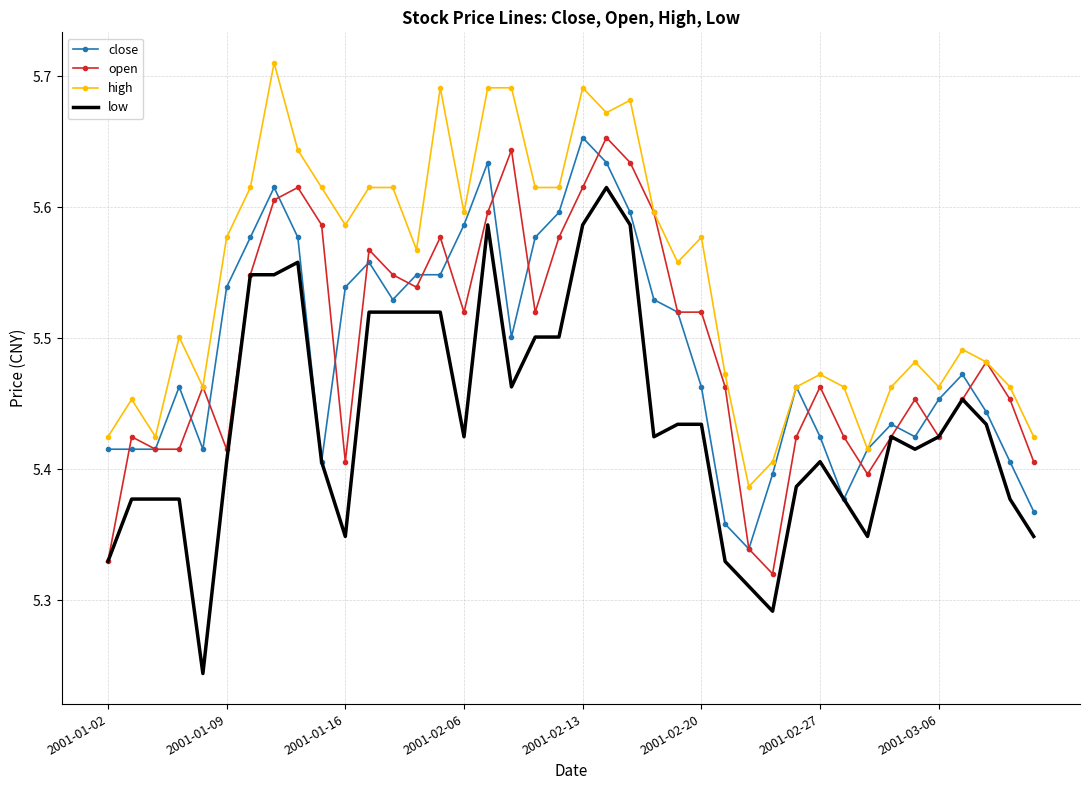

Which series has the largest total across all categories?

high